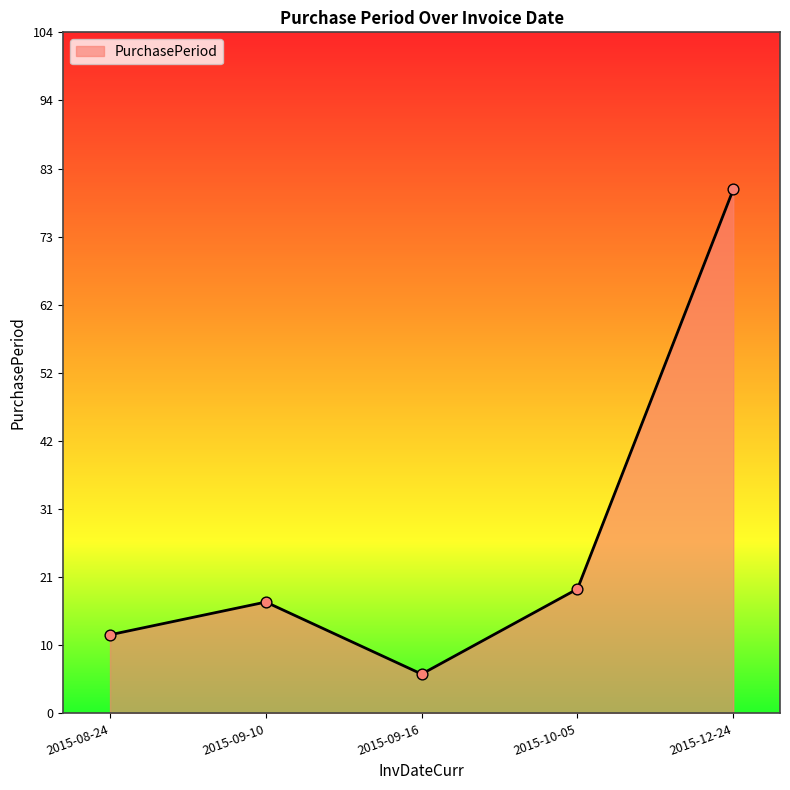

Approximately how many times larger is the value at 2015-09-10 compared to 2015-10-05?

0.9